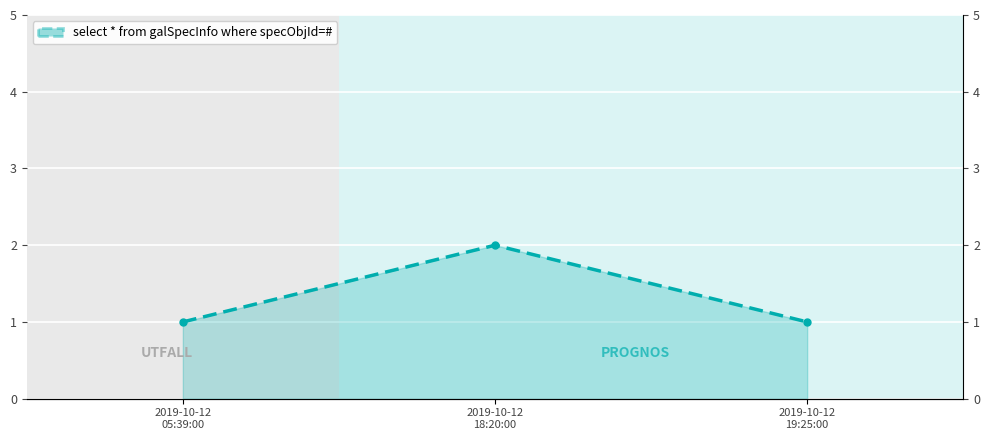

What position from the right is 2019-10-12
18:20:00?

2